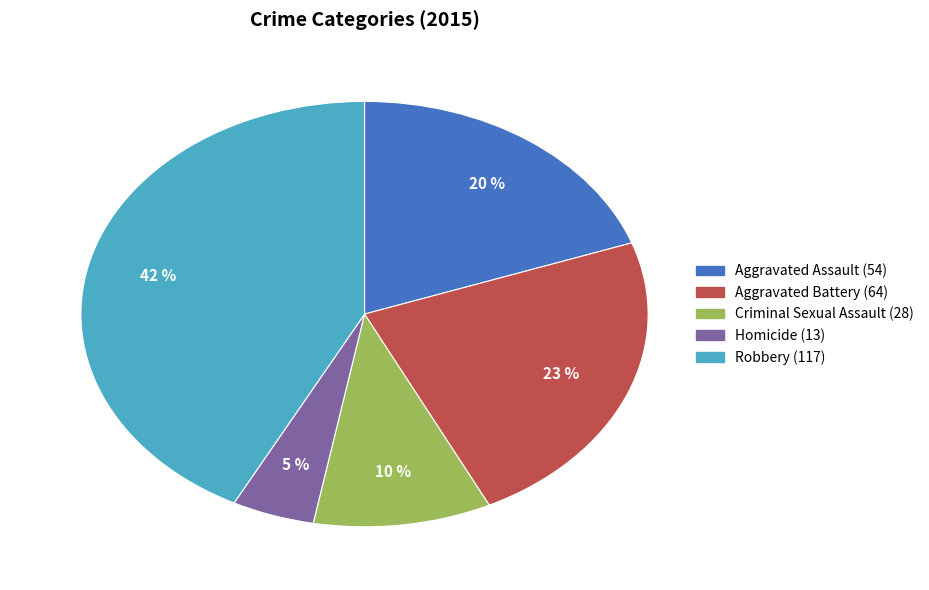

Is it true that Homicide is 5% of the pie?

True